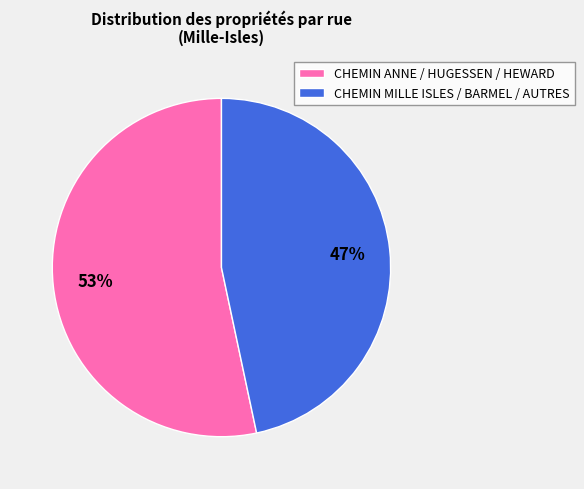

Which category has the smallest portion of the pie?

CHEMIN MILLE ISLES / BARMEL / AUTRES